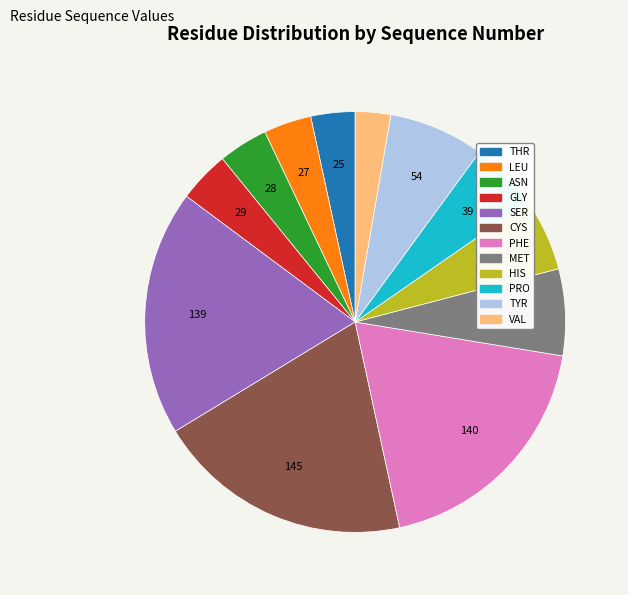

What is the smallest slice in the pie chart?

VAL